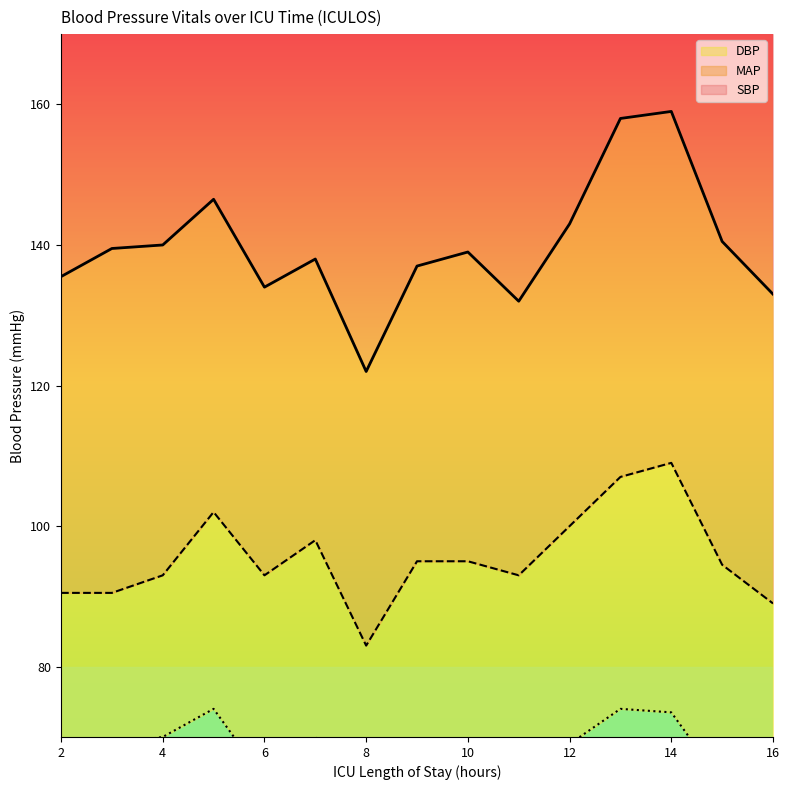

At which label does DBP first exceed 67?

3